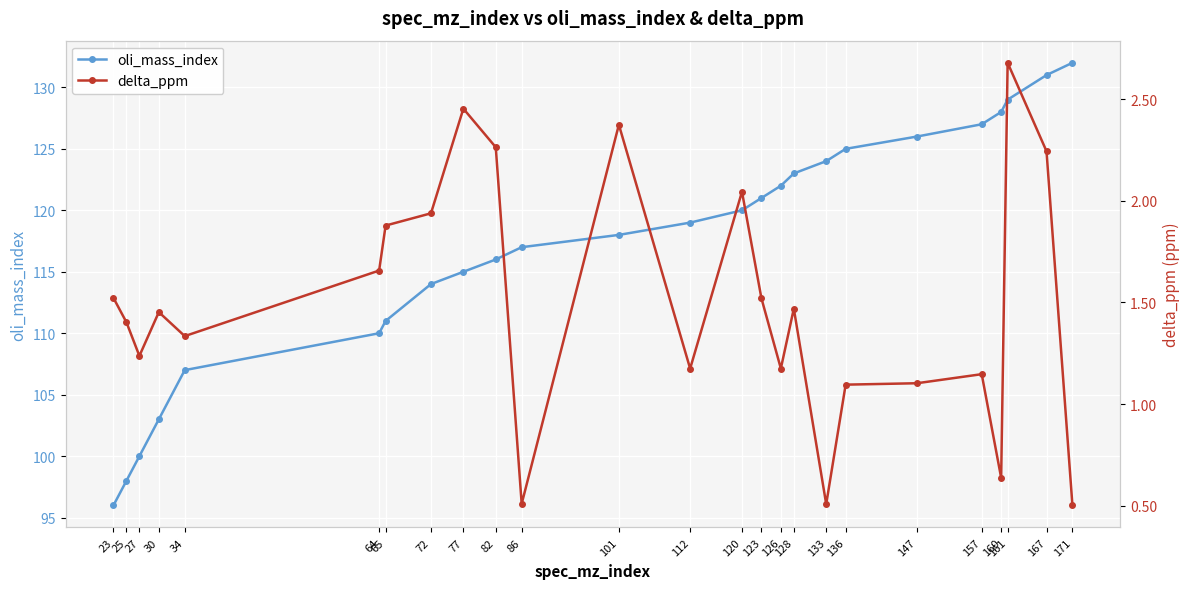

The oli_mass_index series shows 59.5 at 136. True or false?

False